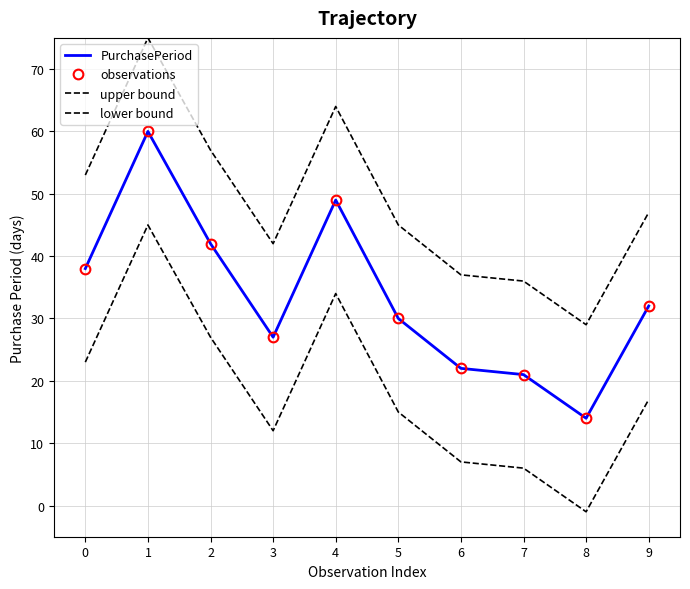

What are all the series names shown in the legend?

PurchasePeriod, observations, upper bound, lower bound